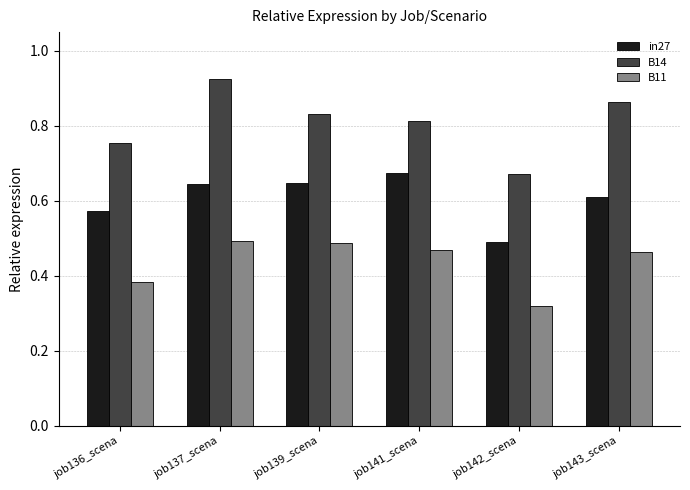

Which series has the largest range (max minus min)?

B14